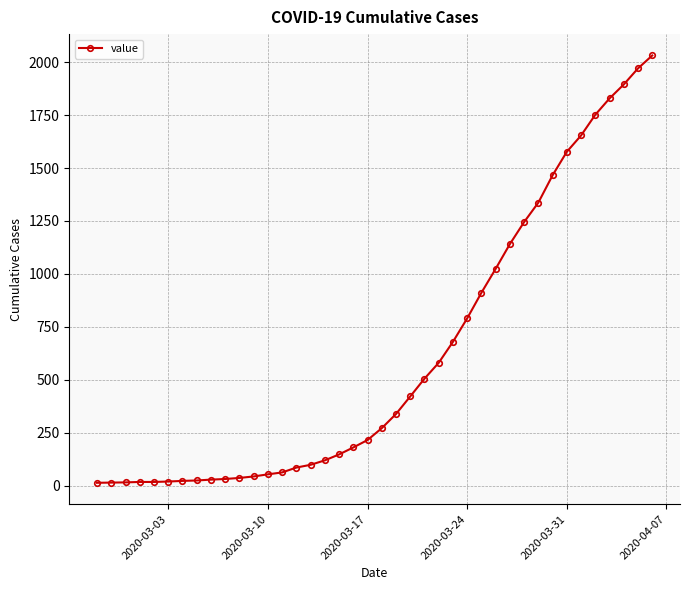

What is the difference between the maximum and minimum values?

2019